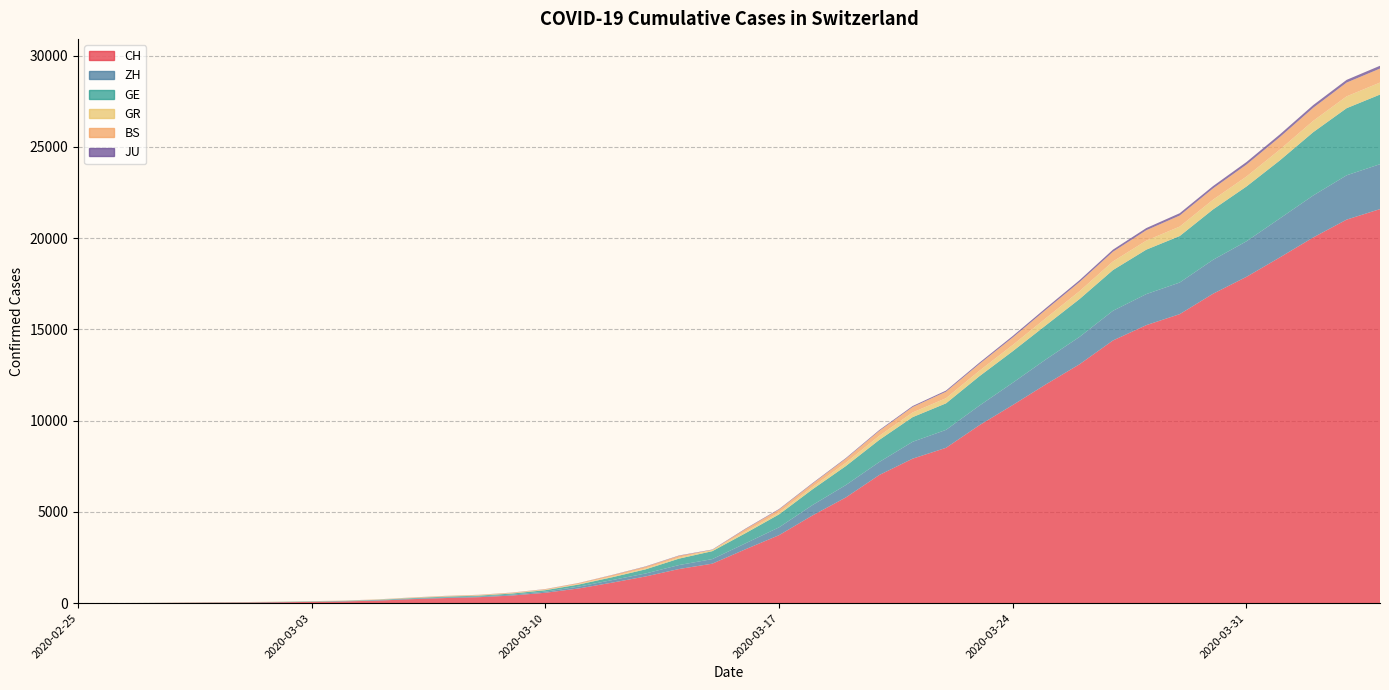

Reading left to right, list all the values displayed in this chart.

CH: 0	4	8	20	30	36	50	69	97	142	219	280	327	419	570	807	1125	1463	1870	2165	2959	3727	4807	5794	7022	7918	8512	9752	10858	12000	13091	14394	15235	15837	16957	17882	18946	20040	21017	21593
ZH: 0	0	2	2	6	7	10	13	15	23	29	34	40	49	62	101	140	163	218	250	326	429	568	679	711	925	984	1073	1221	1368	1500	1627	1701	1733	1859	1947	2136	2300	2428	2461
GE: 0	1	1	5	9	10	11	14	16	20	30	43	45	60	80	114	155	227	351	435	556	710	863	1041	1212	1350	1453	1611	1729	1870	2073	2231	2436	2547	2761	3003	3180	3469	3678	3816
GR: 0	2	2	6	6	6	9	9	12	14	16	17	18	18	22	31	43	53	56	71	84	101	128	182	226	258	284	300	343	393	433	474	495	519	535	547	592	622	649	657
BS: 0	0	1	1	1	1	1	3	3	8	15	21	24	28	33	49	73	92	100	0	143	164	181	220	270	297	356	374	410	462	501	530	569	605	617	653	687	714	754	767
JU: 0	0	1	1	1	1	1	2	2	4	4	5	5	7	7	7	12	17	18	19	25	29	32	36	44	54	61	69	82	92	100	114	119	127	128	140	145	149	149	154